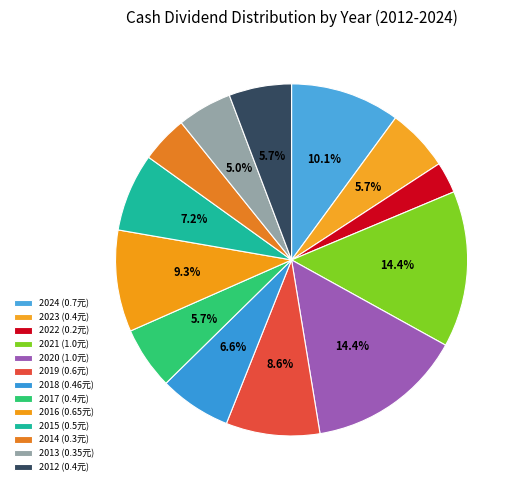

Does 2014 account for over 50% of the chart?

No